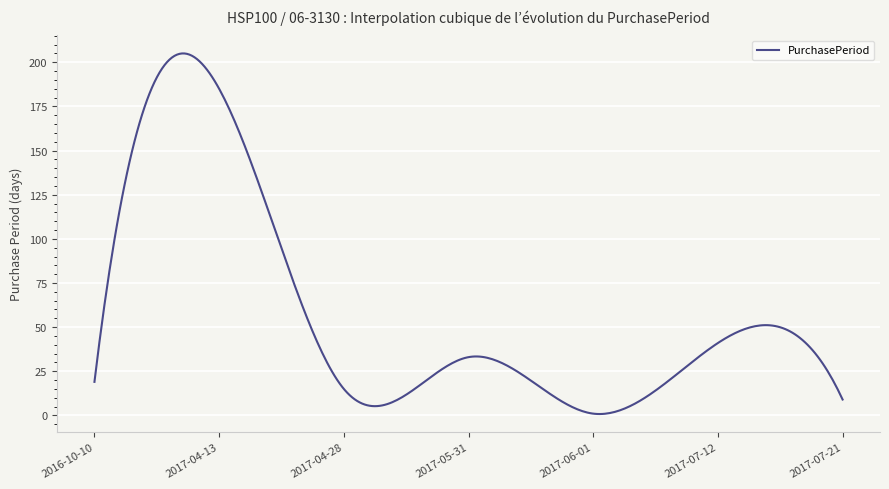

What is the smallest value displayed?

0.8